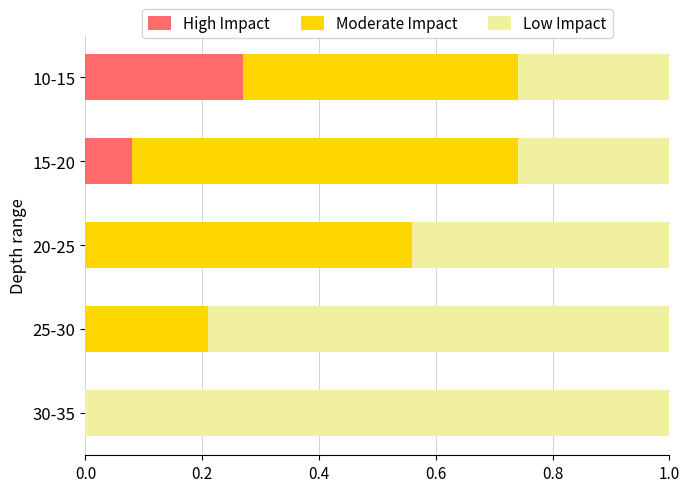

The value of High Impact at 25-30 is 0.0. True or false?

True